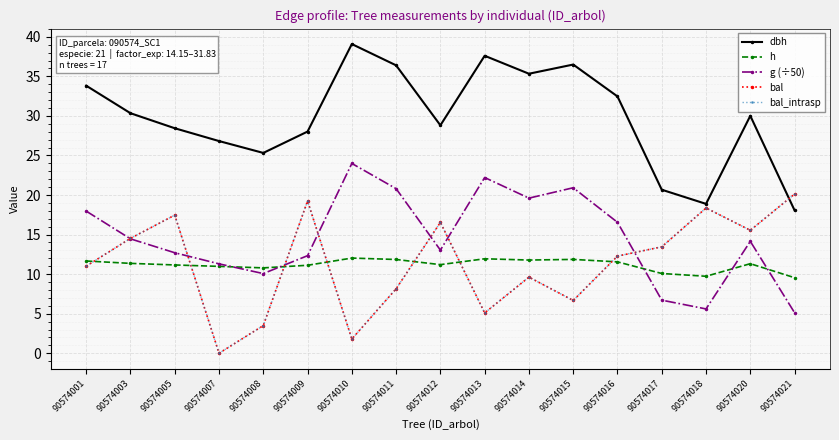

At which label does bal_intrasp first exceed 12?

90574003